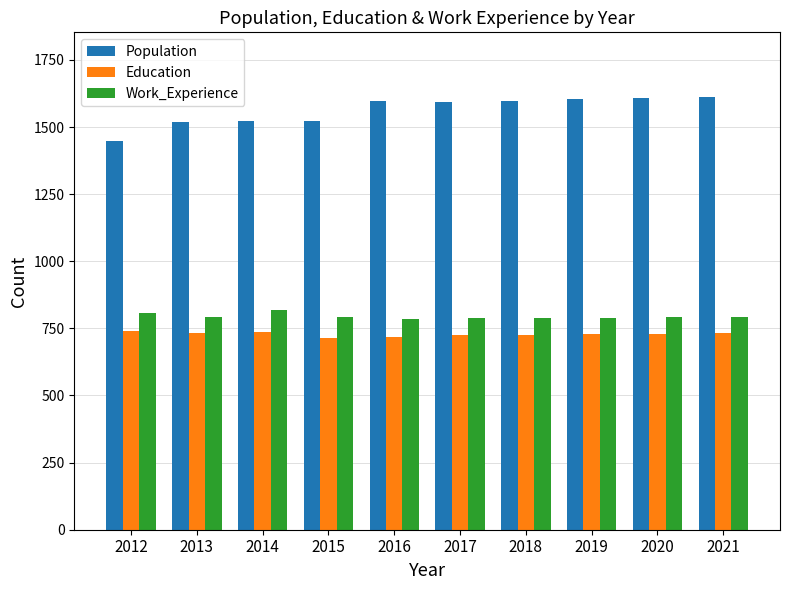

The value of Education at 2018 is 726. True or false?

True